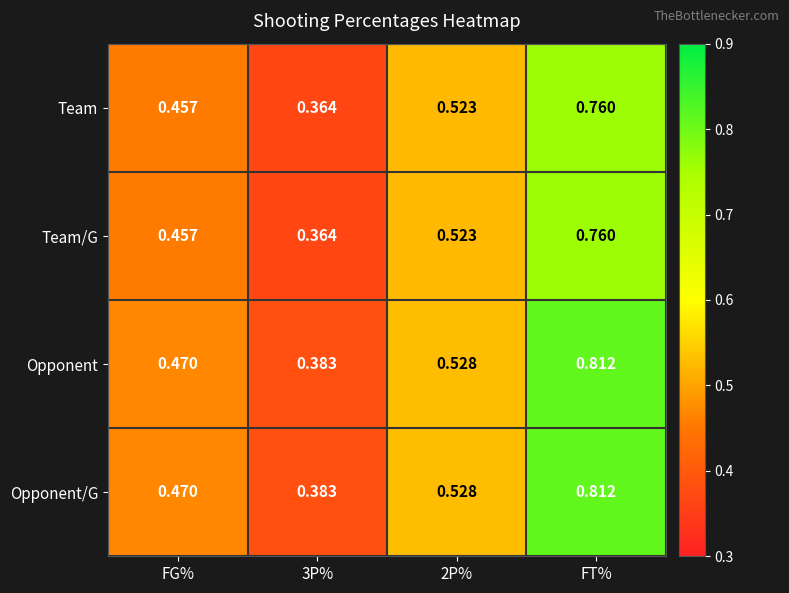

Which category has the highest value in the Team series?

FT%